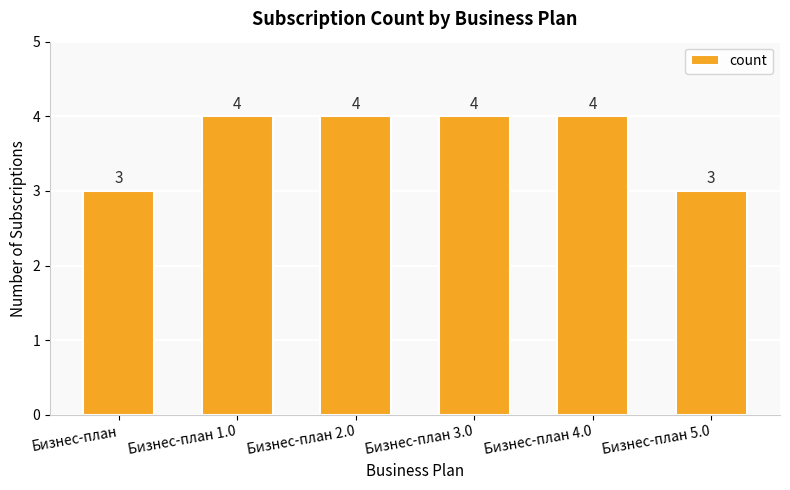

Reading left to right, transcribe all the data shown in this chart.

3	4	4	4	4	3